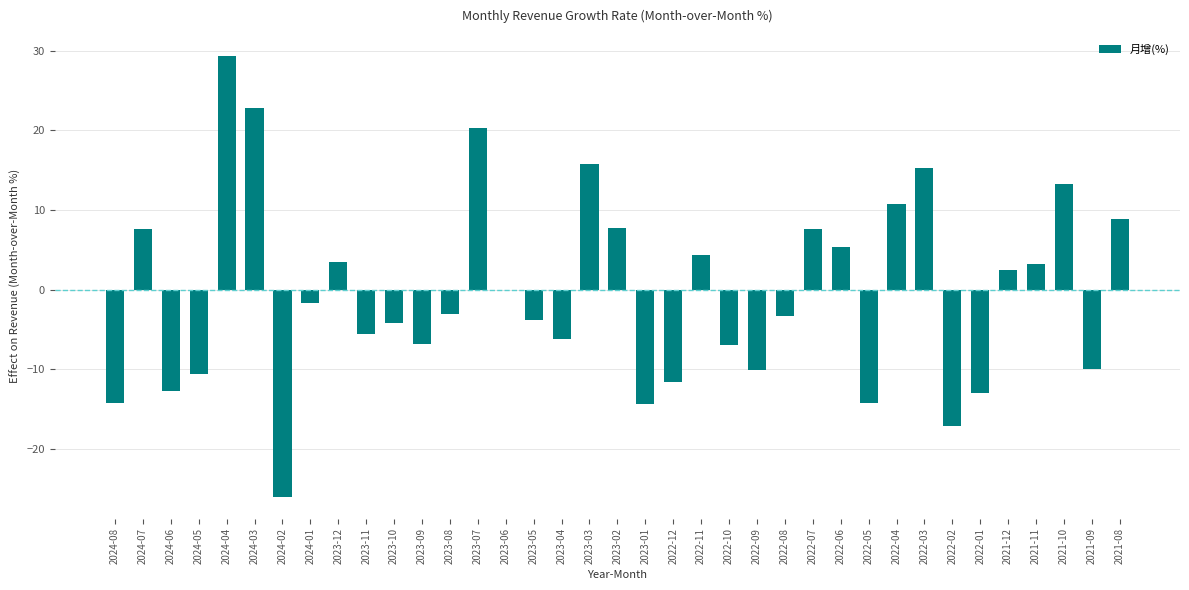

What is the ratio of the value at 2023-07 to the value at 2023-03?

1.3